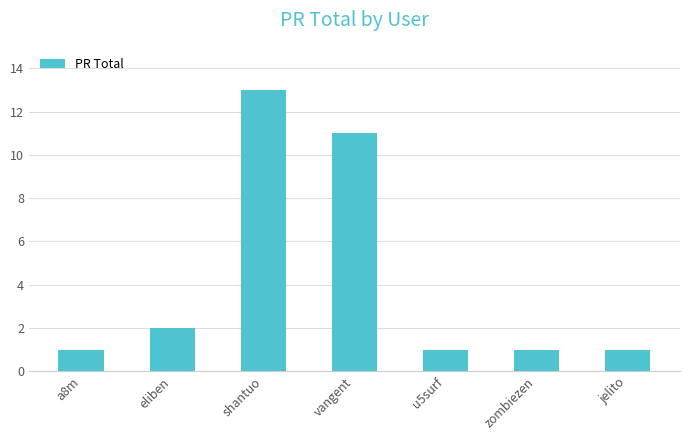

Are the bars horizontal?

No